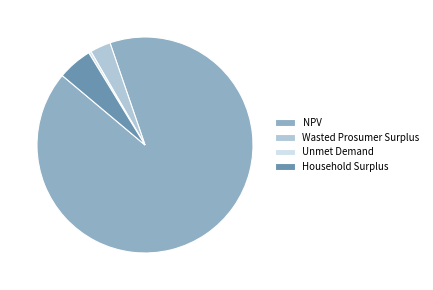

True or false: Wasted Prosumer Surplus accounts for 3% of the total.

True